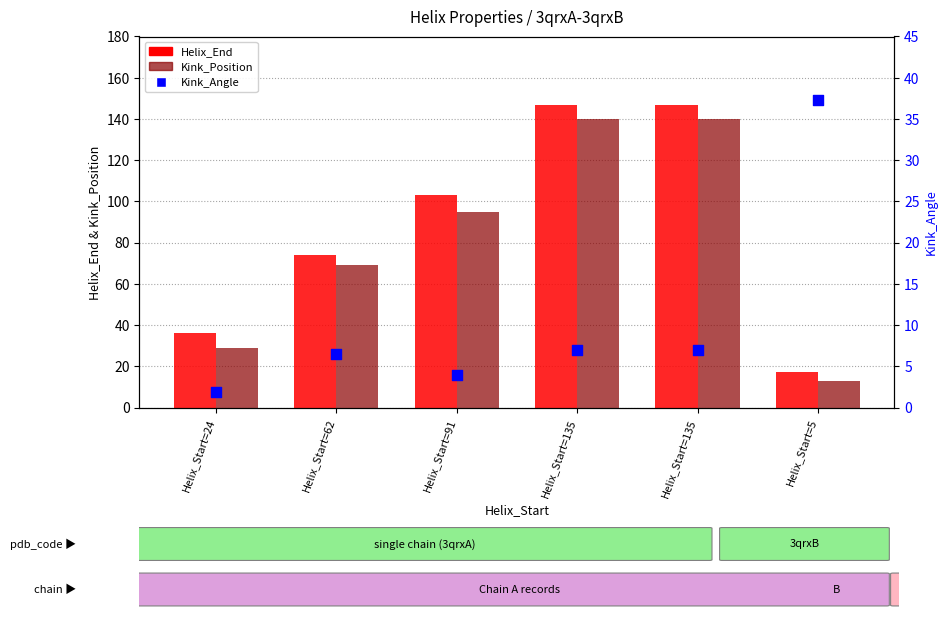

What is the total value across all series at Helix_Start=135?

294.0